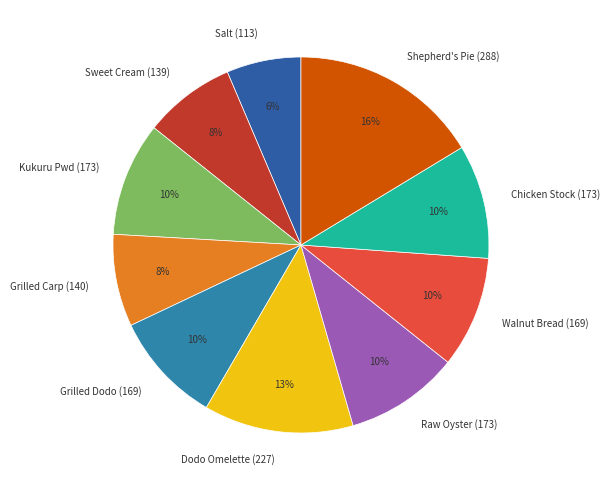

Do Shepherd's Pie (288) and Sweet Cream (139) together represent more than half of the pie?

No